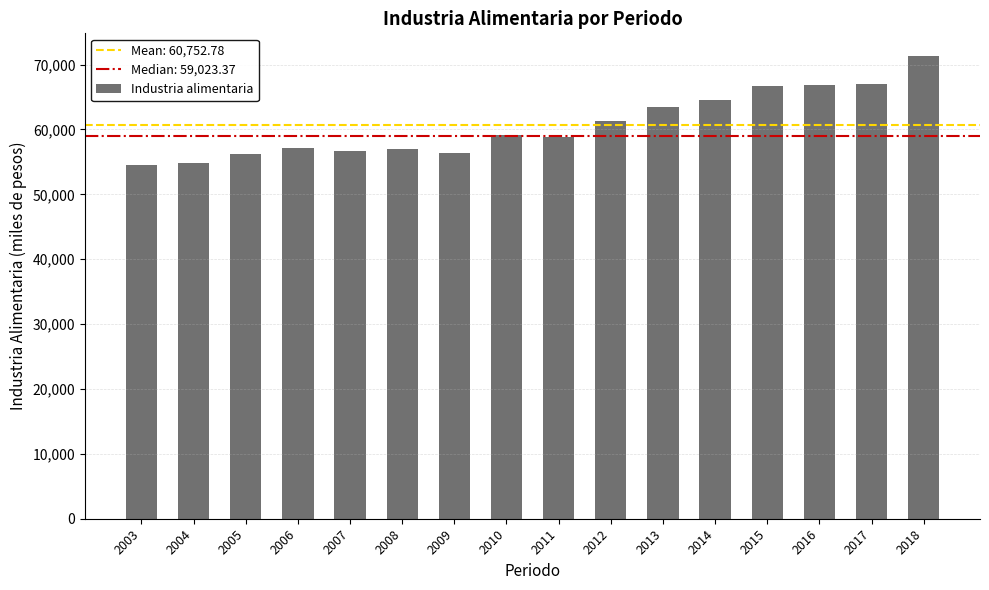

Are the bars grouped side by side (vs. stacked)?

No